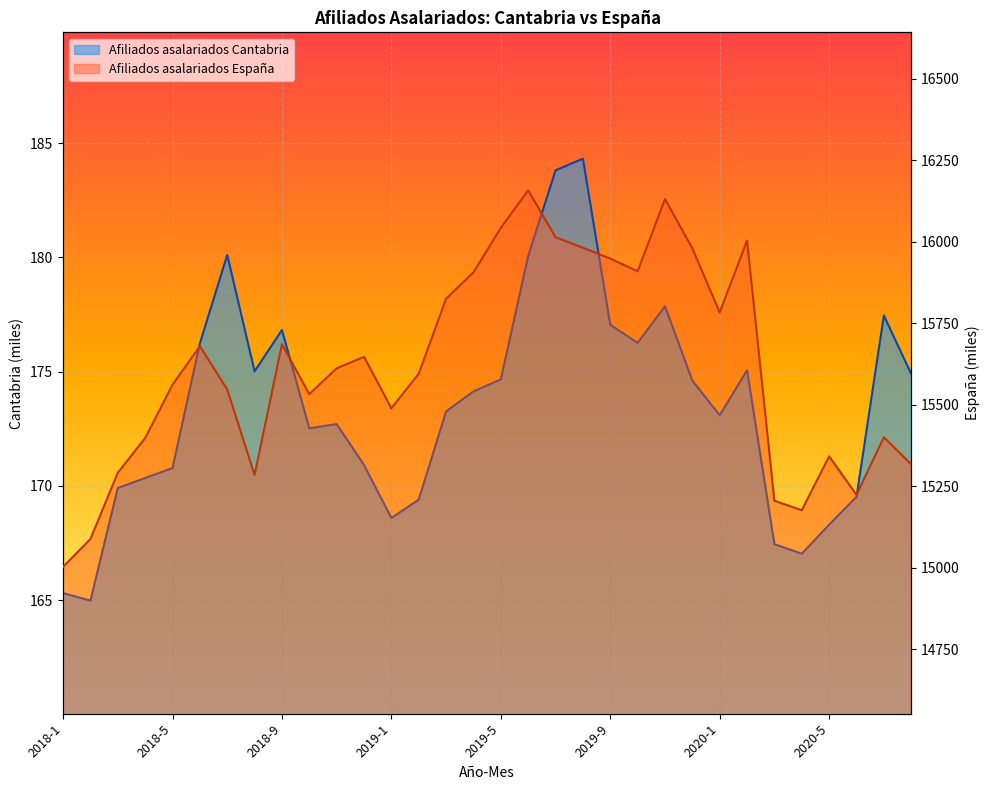

Reading left to right, transcribe all the data shown in this chart.

Afiliados asalariados Cantabria: 2018-1=165.3	2018-2=165.0	2018-3=169.9	2018-4=170.3	2018-5=170.8	2018-6=176.2	2018-7=180.1	2018-8=175.0	2018-9=176.8	2018-10=172.5	2018-11=172.7	2018-12=170.9	2019-1=168.6	2019-2=169.4	2019-3=173.3	2019-4=174.1	2019-5=174.7	2019-6=180.1	2019-7=183.8	2019-8=184.3	2019-9=177.1	2019-10=176.3	2019-11=177.9	2019-12=174.6	2020-1=173.1	2020-2=175.1	2020-3=167.5	2020-4=167.0	2020-5=168.3	2020-6=169.5	2020-7=177.5	2020-8=174.9
Afiliados asalariados España: 2018-1=15003.1	2018-2=15088.6	2018-3=15291.6	2018-4=15397.8	2018-5=15561.7	2018-6=15679.8	2018-7=15546.9	2018-8=15284.9	2018-9=15685.8	2018-10=15532.7	2018-11=15612.1	2018-12=15647.2	2019-1=15489.3	2019-2=15595.6	2019-3=15825.4	2019-4=15905.9	2019-5=16042.6	2019-6=16157.3	2019-7=16013.8	2019-8=15981.7	2019-9=15948.3	2019-10=15909.4	2019-11=16130.7	2019-12=15980.0	2020-1=15783.4	2020-2=16003.7	2020-3=15205.8	2020-4=15176.7	2020-5=15342.0	2020-6=15224.1	2020-7=15400.7	2020-8=15317.7